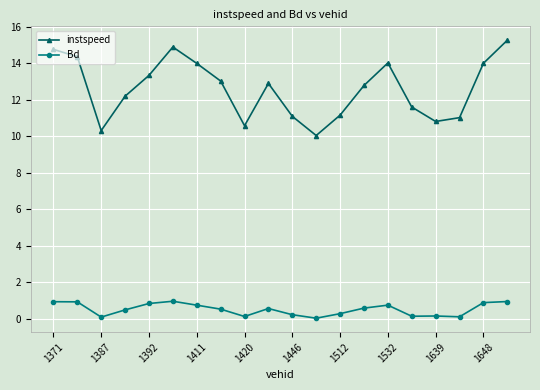

What is the average value of the Bd series?

0.5